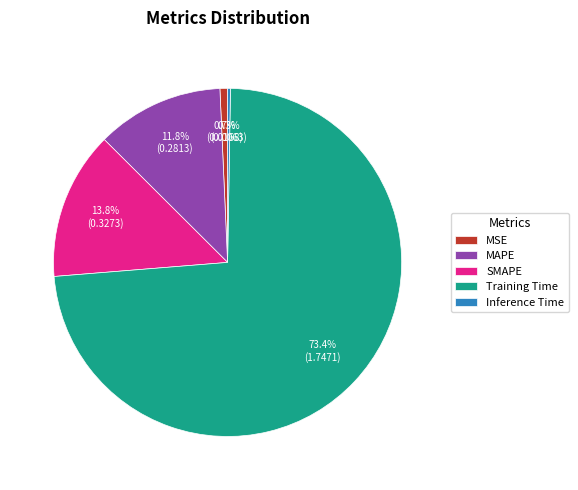

What portion of the pie excludes MAPE?

88.2%